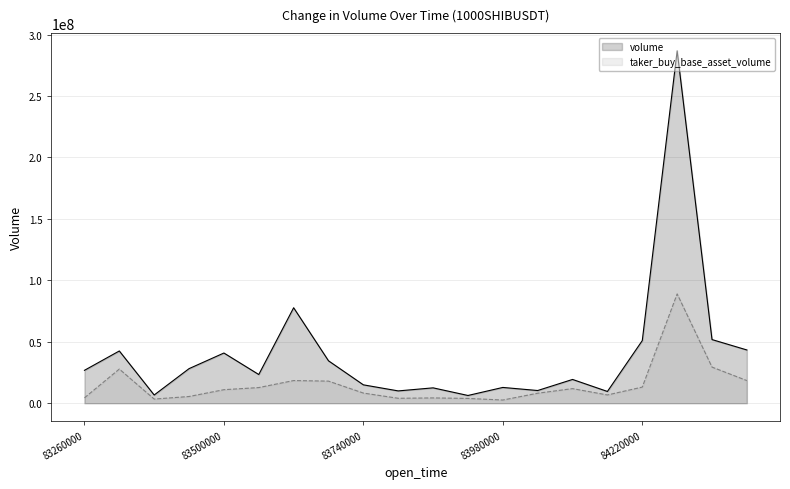

At which category is the sum across all series the highest?

1687184280000